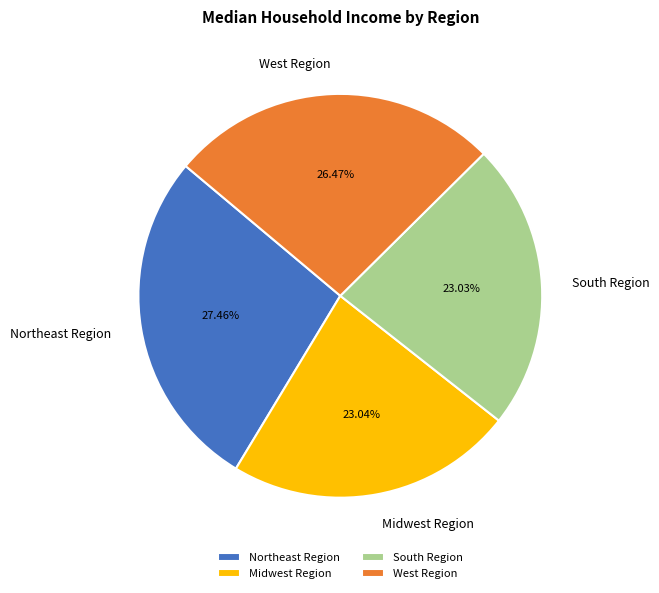

How many slices are in this pie chart?

4